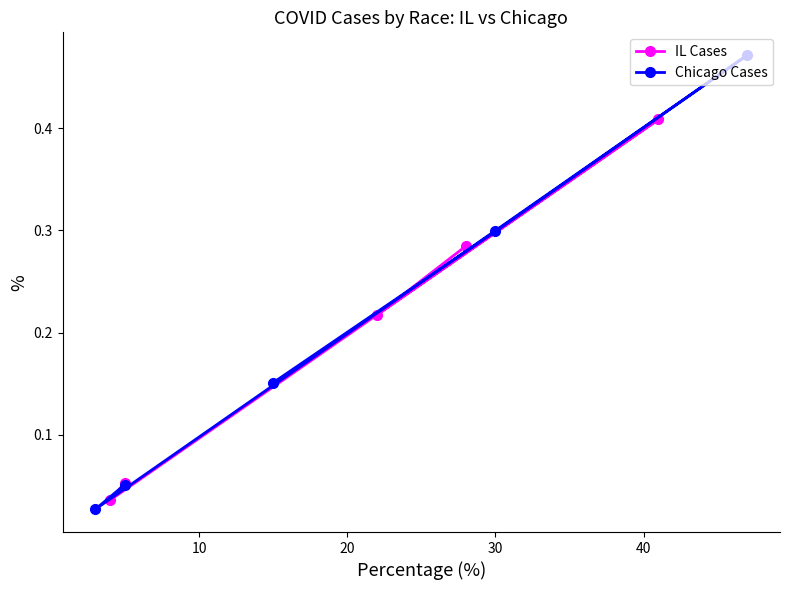

What is the value of the Chicago Cases point at the 5th from the left?

0.1